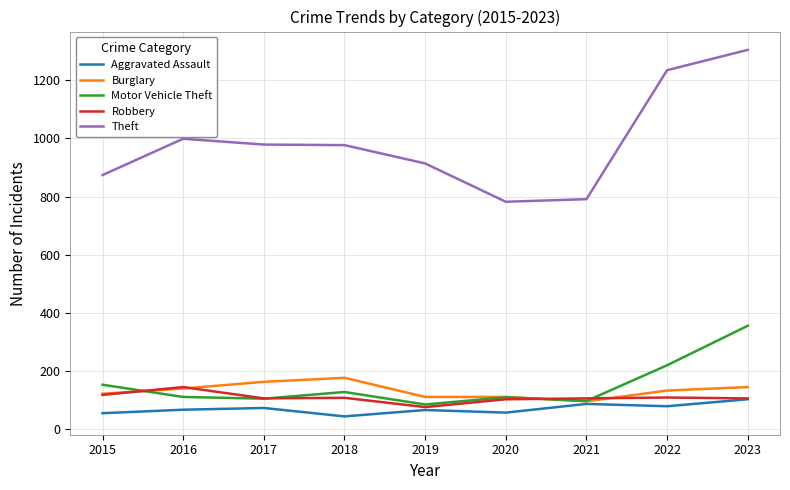

What is the total value across all series at 2021?

1173